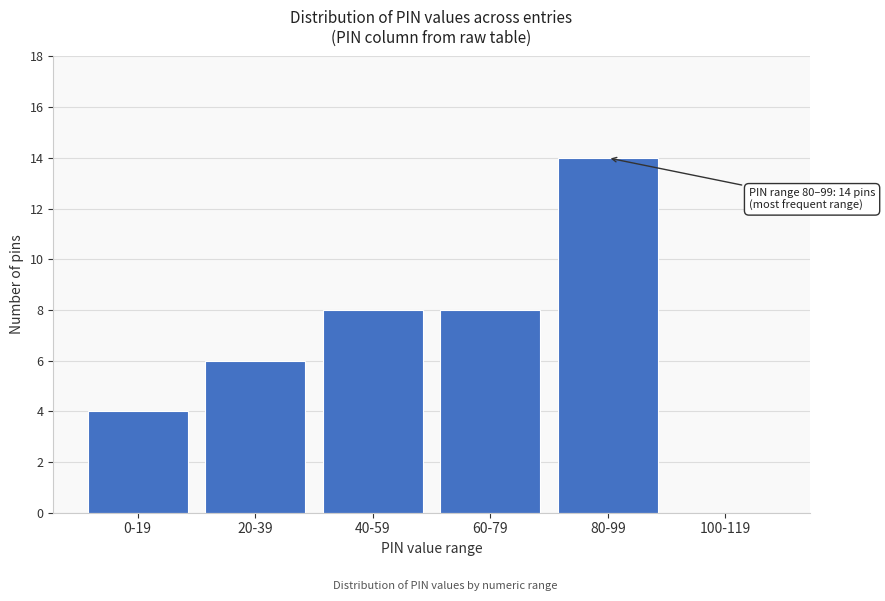

Reading left to right, what are all the values shown in this chart?

0-19=4	20-39=6	40-59=8	60-79=8	80-99=14	100-119=0